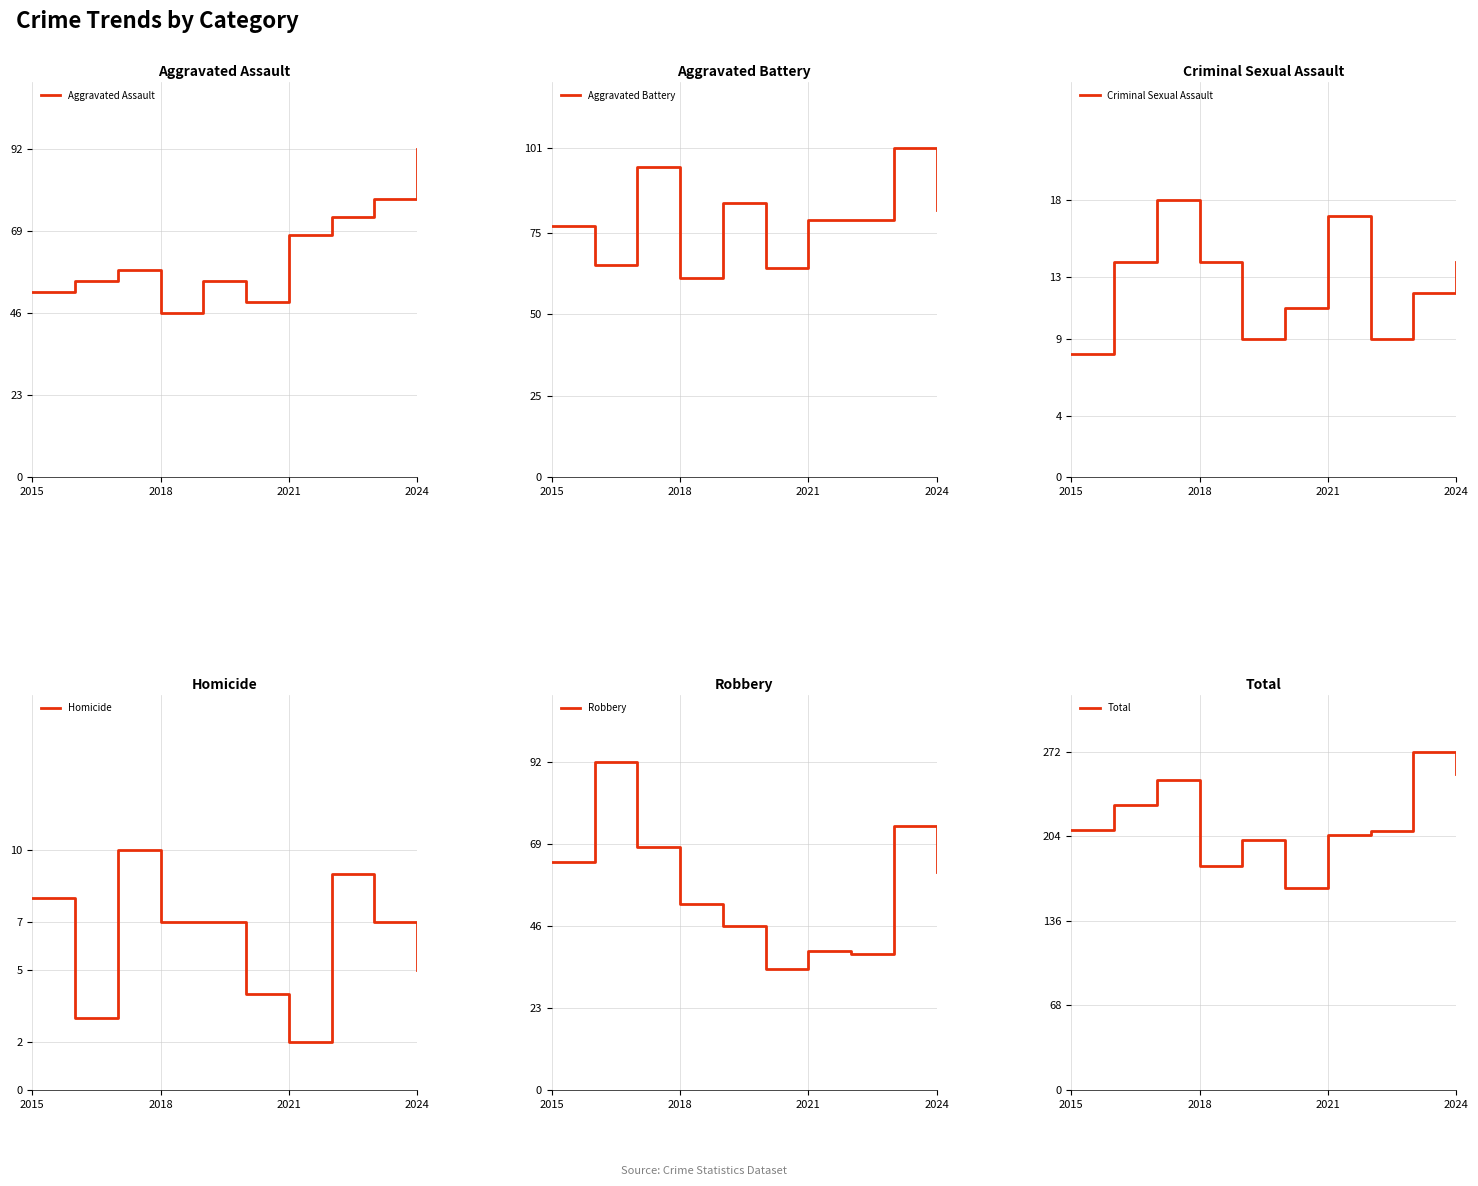

Which category has the highest value in the Aggravated Assault series?

2024